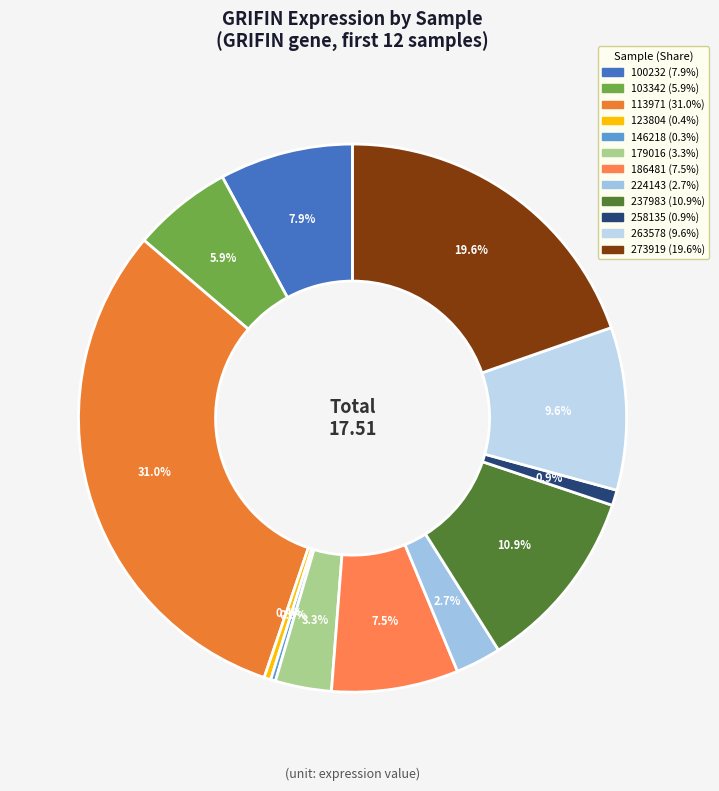

True or false: 146218 accounts for 0% of the total.

True